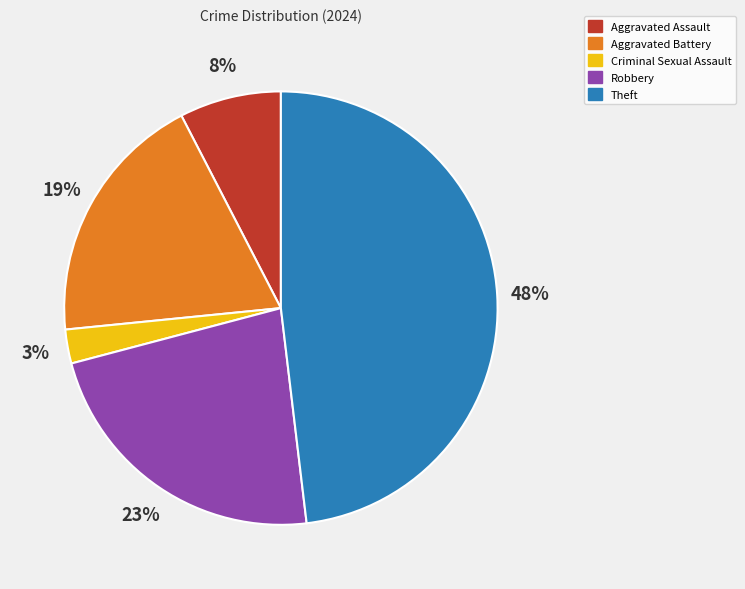

Rank the categories by value from lowest to highest.

Criminal Sexual Assault, Aggravated Assault, Aggravated Battery, Robbery, Theft